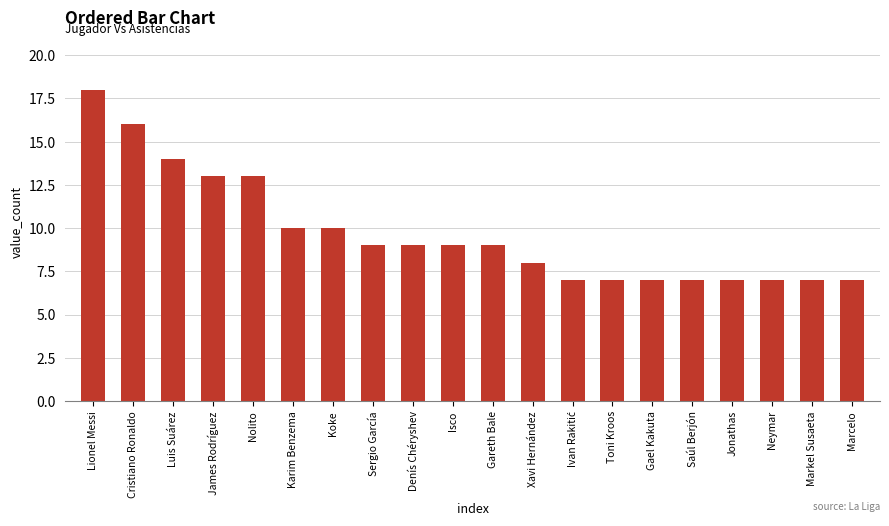

Reading left to right, what are all the values shown in this chart?

18	16	14	13	13	10	10	9	9	9	9	8	7	7	7	7	7	7	7	7